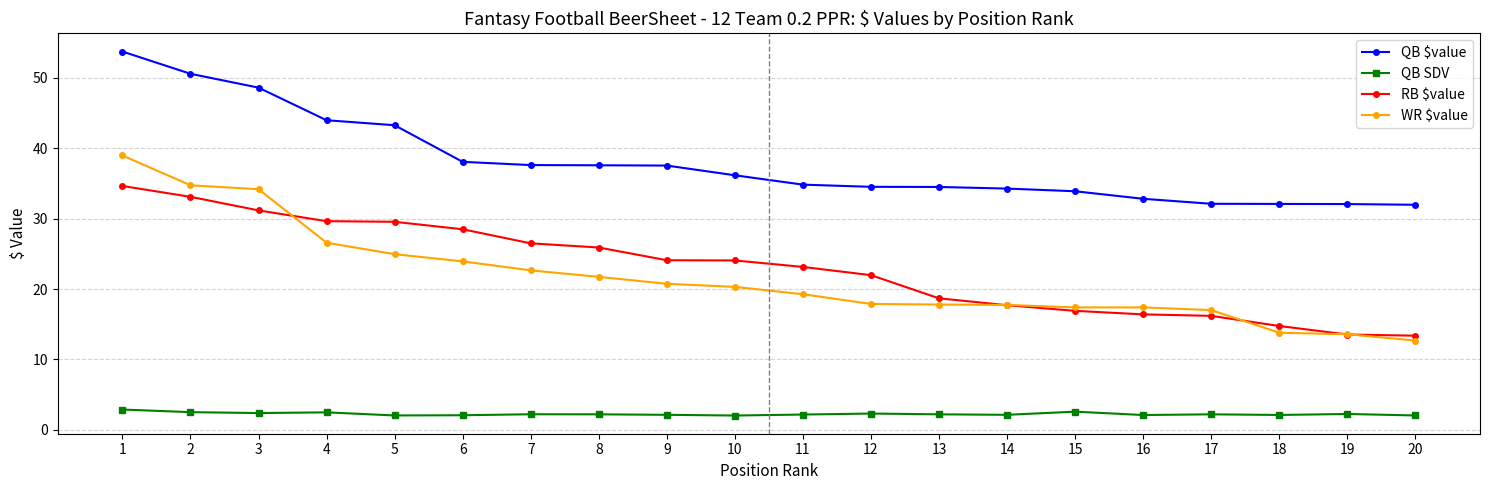

At how many categories does at least one series exceed 24?

20